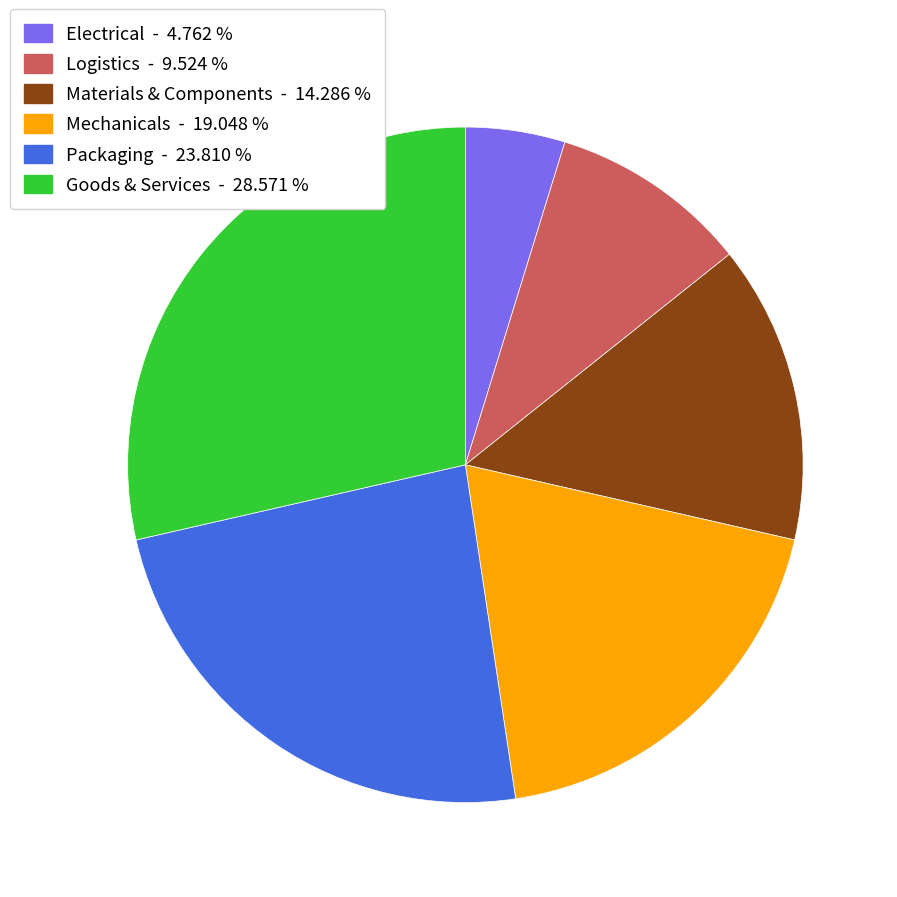

Does Materials & Components represent more than half of the total?

No